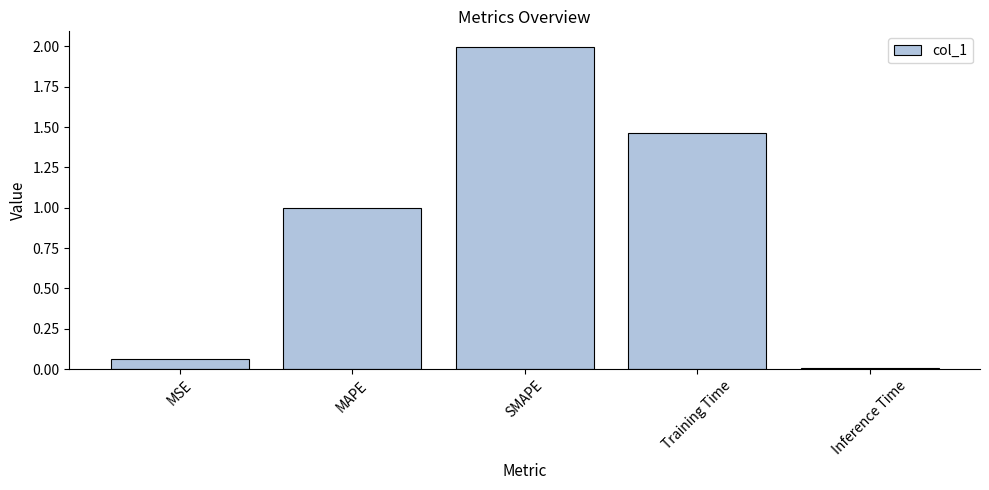

What is the average value?

0.9